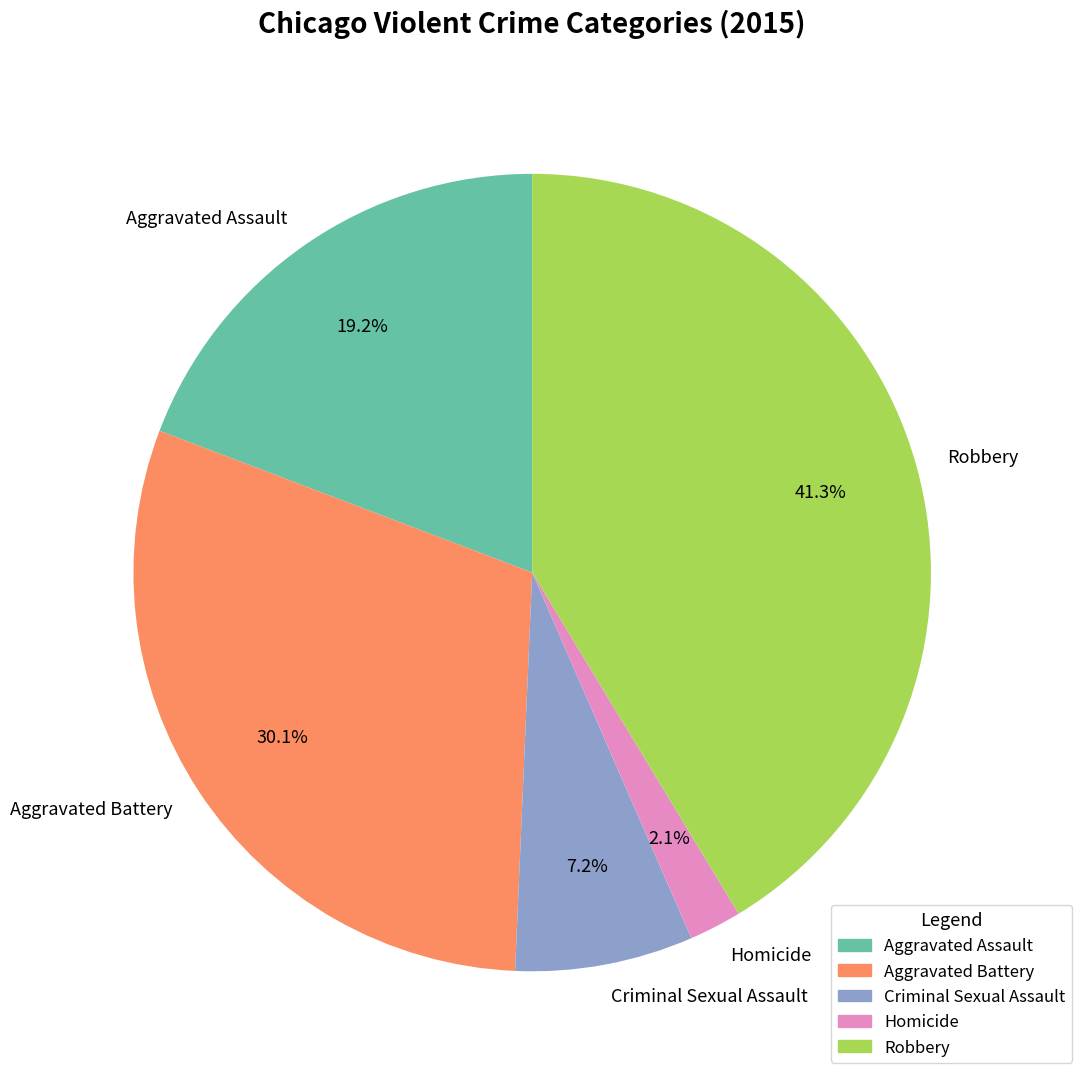

The Homicide slice represents 13% of the pie. True or false?

False